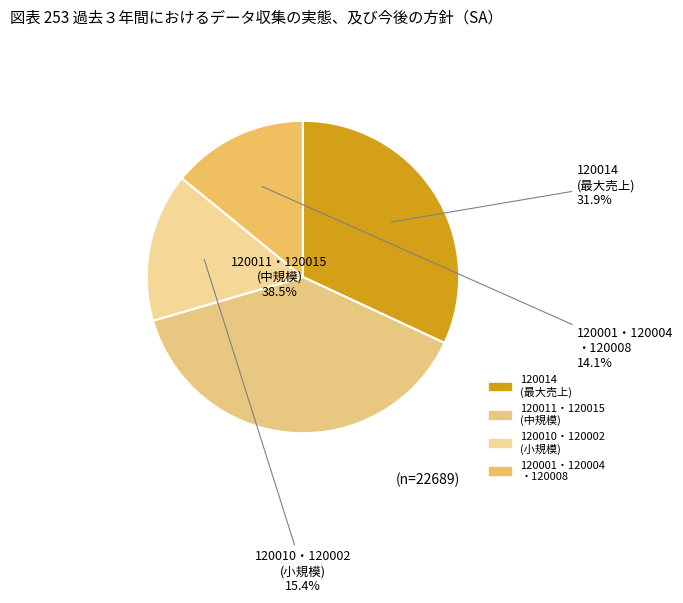

Does 103598324_15 account for over 50% of the chart?

No